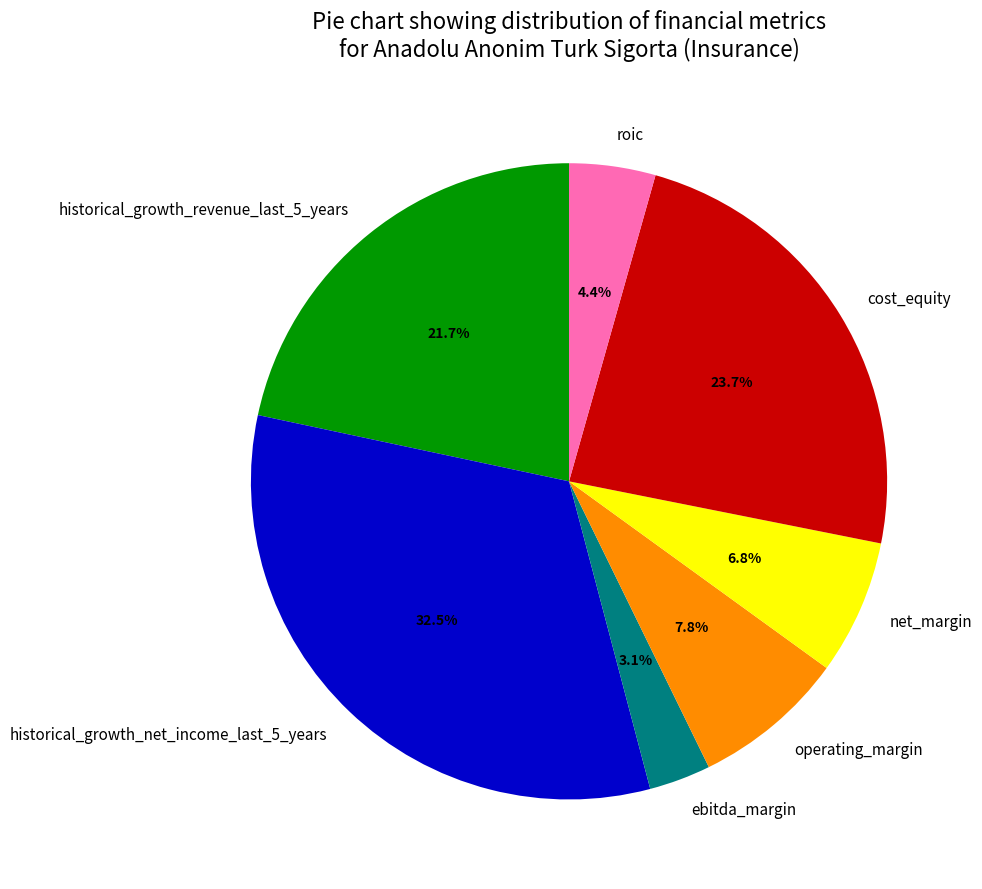

Which slice is the smallest?

ebitda_margin